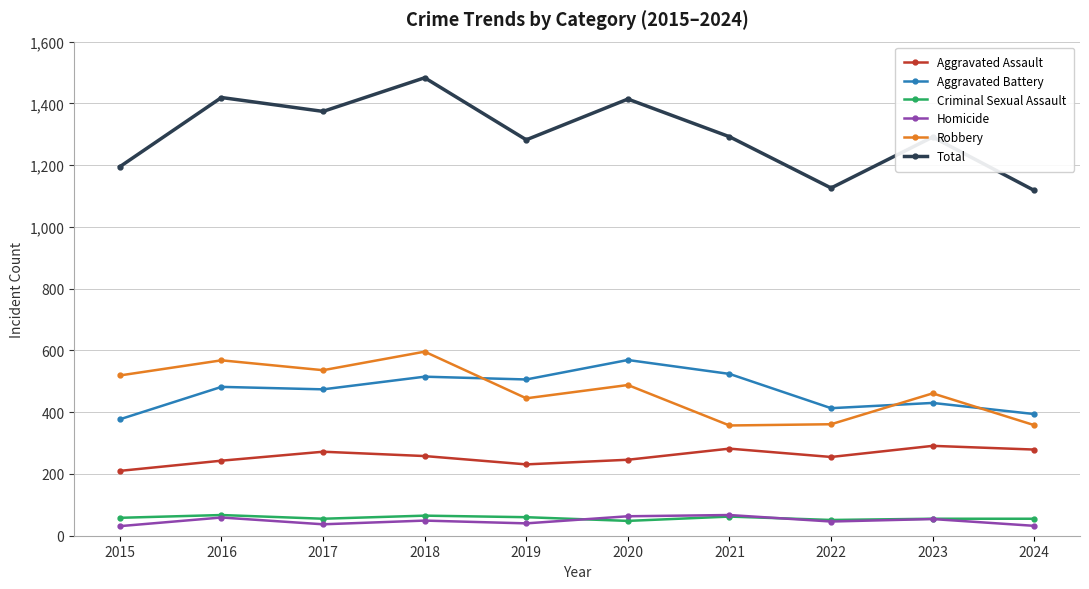

What is the value of the Aggravated Assault point at the 6th from the left?

246